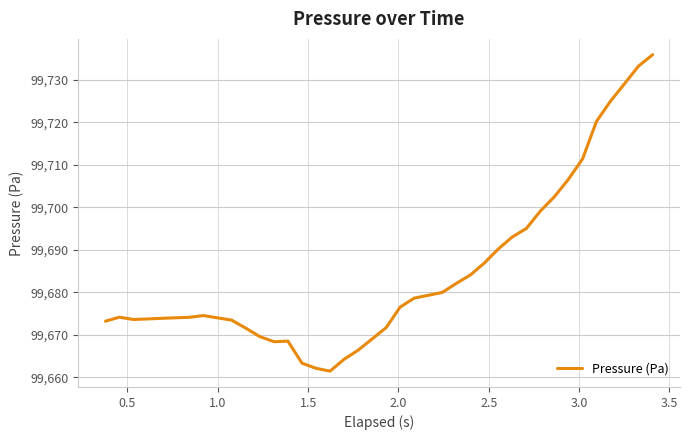

What is the maximum value shown in the chart?

99735.9